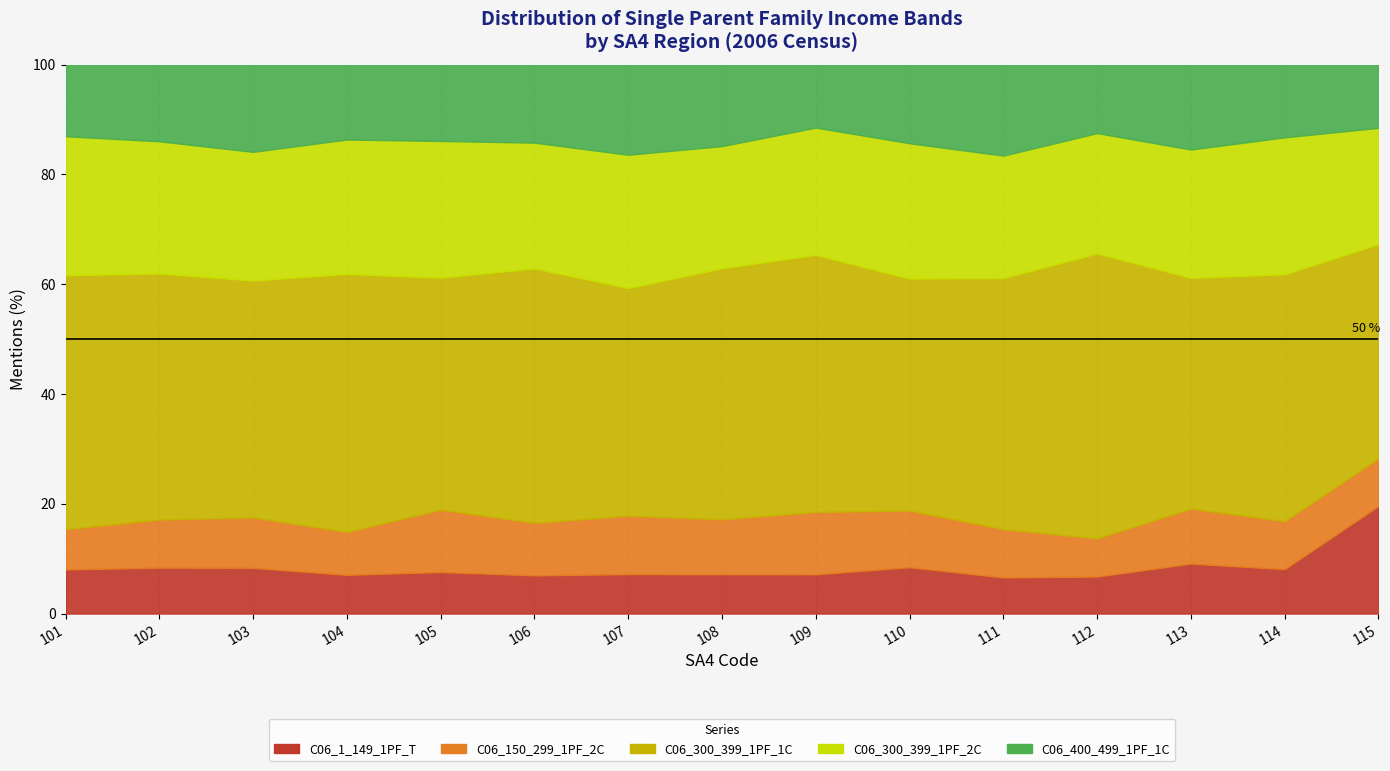

Rank the series at 115 from highest to lowest value.

C06_300_399_1PF_1C, C06_300_399_1PF_2C, C06_1_149_1PF_T, C06_400_499_1PF_1C, C06_150_299_1PF_2C